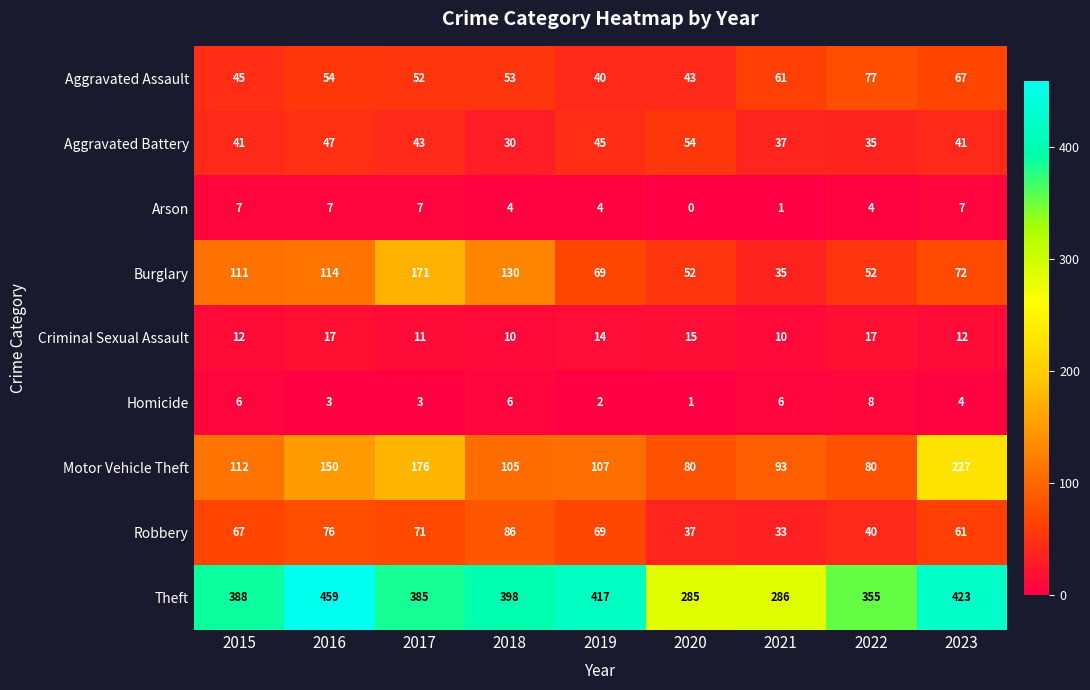

What is the highest value of the Burglary series?

171